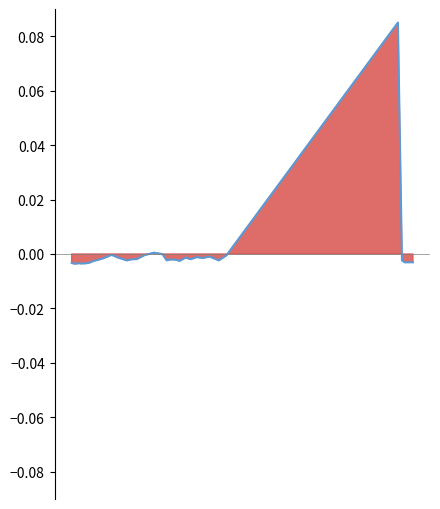

Reading left to right, transcribe all the data shown in this chart.

-0.0	-0.0	-0.0	-0.0	-0.0	-0.0	-0.0	-0.0	-0.0	-0.0	-0.0	-0.0	-0.0	-0.0	-0.0	-0.0	-0.0	-0.0	-0.0	-0.0	0.0	-0.0	-0.0	-0.0	-0.0	-0.0	-0.0	-0.0	-0.0	-0.0	-0.0	-0.0	-0.0	-0.0	0.1	-0.0	-0.0	-0.0	-0.0	-0.0